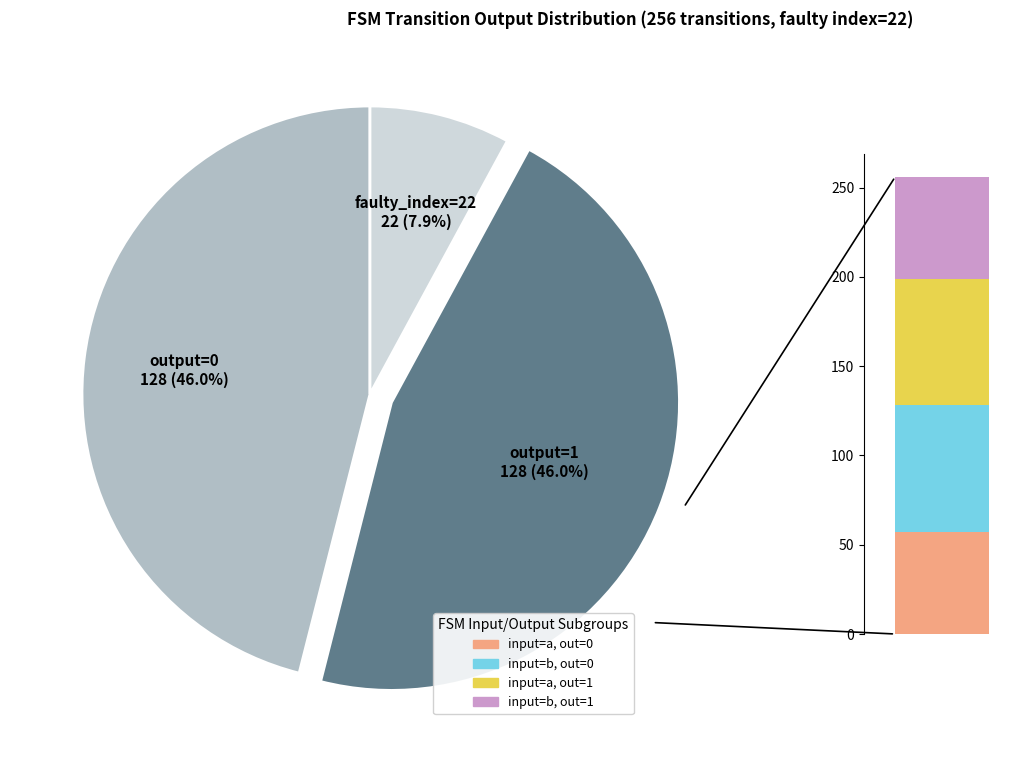

The faulty_transition slice represents 11% of the pie. True or false?

False